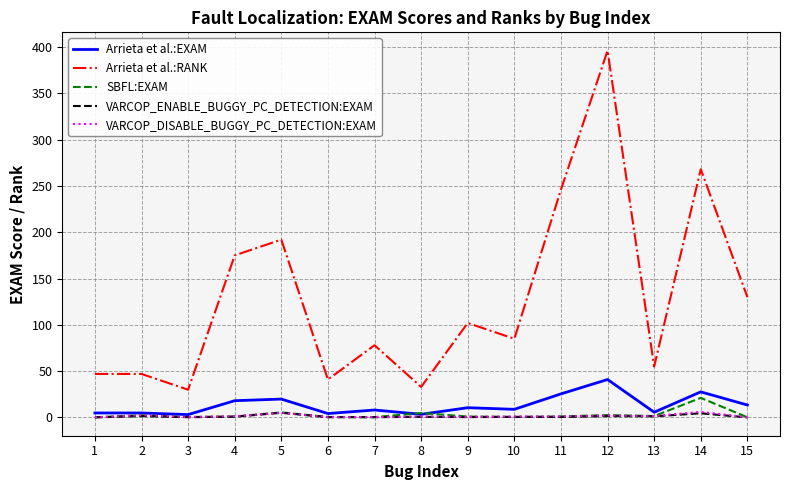

Which series has the widest spread of values?

Arrieta et al.:RANK